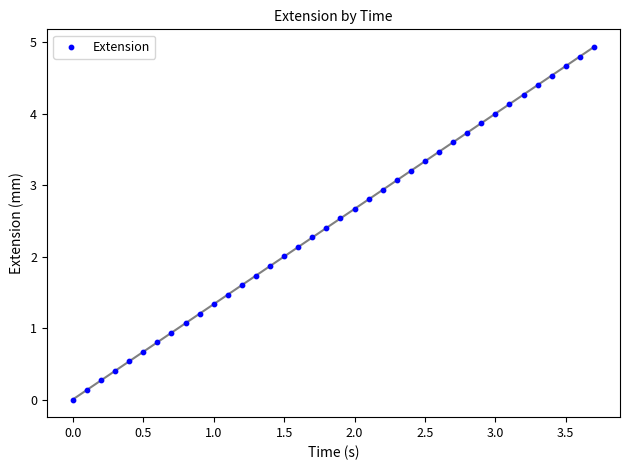

What is the range of X values (max minus min)?

3.7